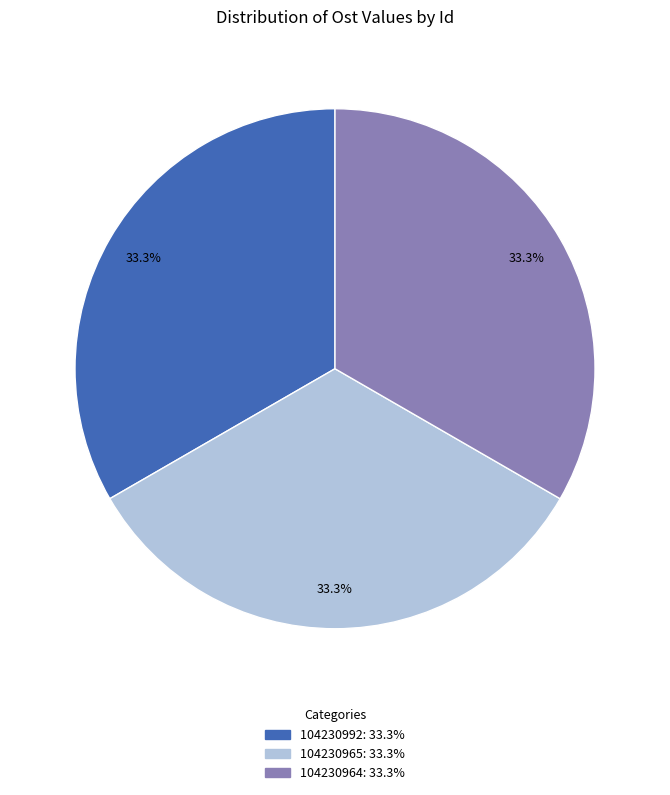

Is it true that 104230992 is 33% of the pie?

True